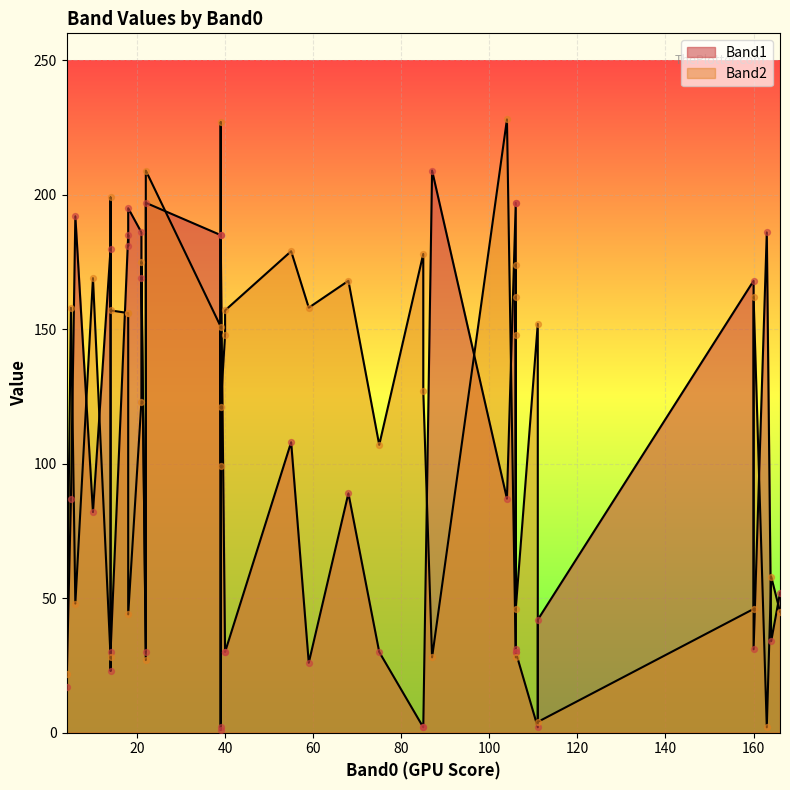

What are all the series names shown in the legend?

Band1, Band2